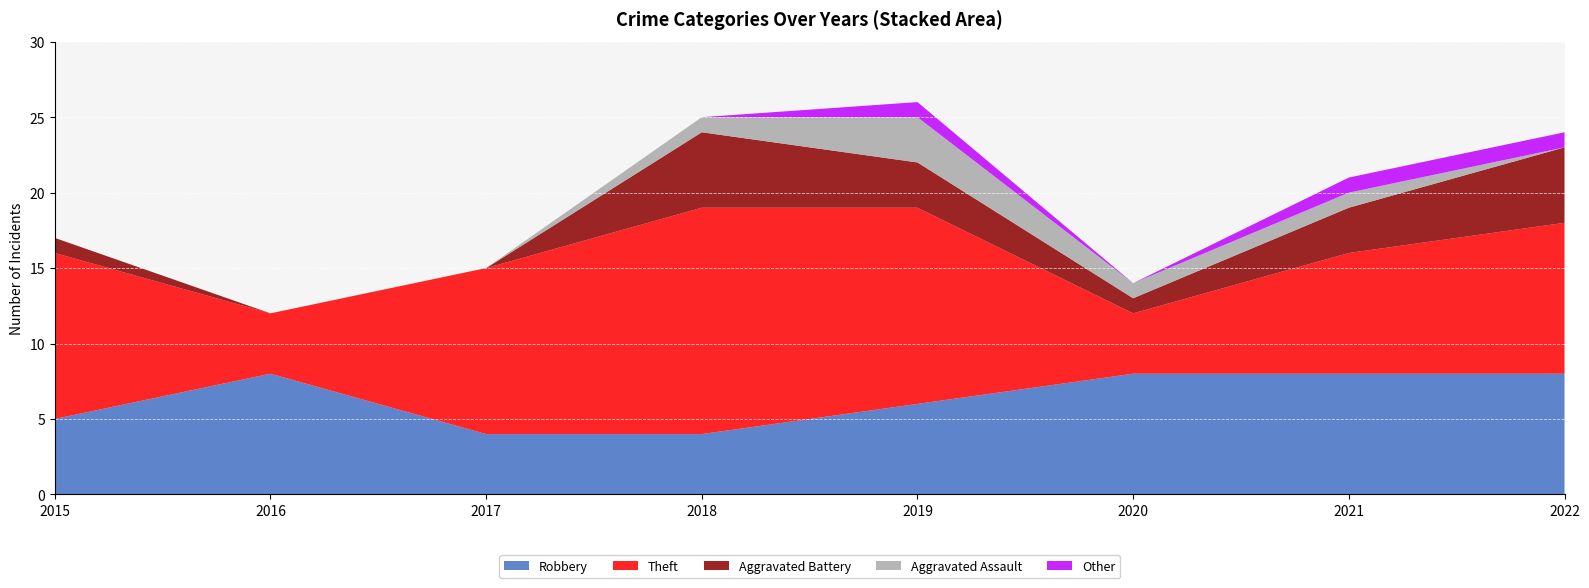

Reading left to right, transcribe all the data shown in this chart.

Robbery: 2015=5	2016=8	2017=4	2018=4	2019=6	2020=8	2021=8	2022=8
Theft: 2015=11	2016=4	2017=11	2018=15	2019=13	2020=4	2021=8	2022=10
Aggravated Battery: 2015=1	2016=0	2017=0	2018=5	2019=3	2020=1	2021=3	2022=5
Aggravated Assault: 2015=0	2016=0	2017=0	2018=1	2019=3	2020=1	2021=1	2022=0
Other: 2015=0	2016=0	2017=0	2018=0	2019=1	2020=0	2021=1	2022=1